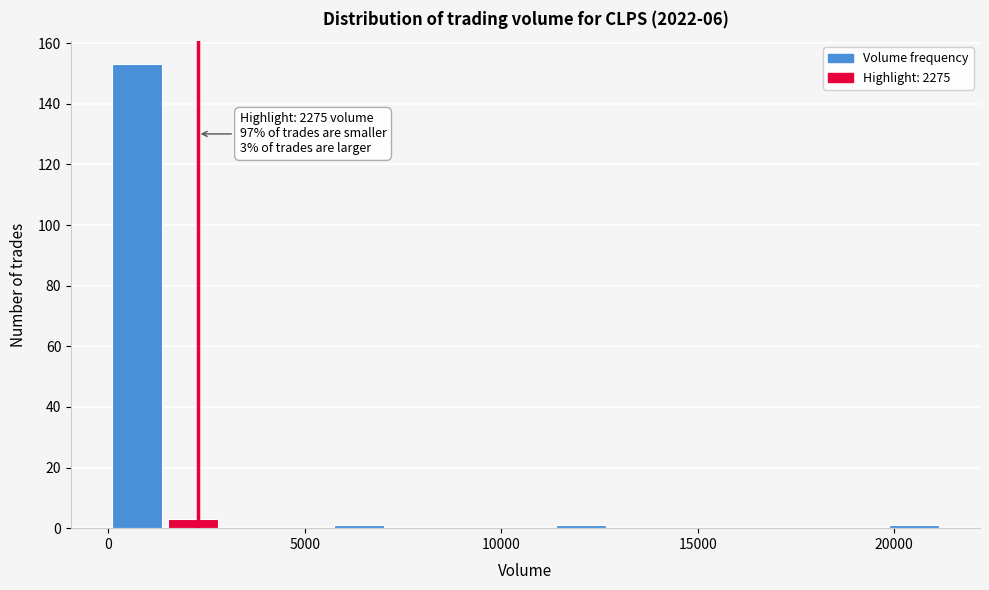

Around what value on the x-axis is the tallest bar? Give the approximate position of its centre, as read against the axis.

500